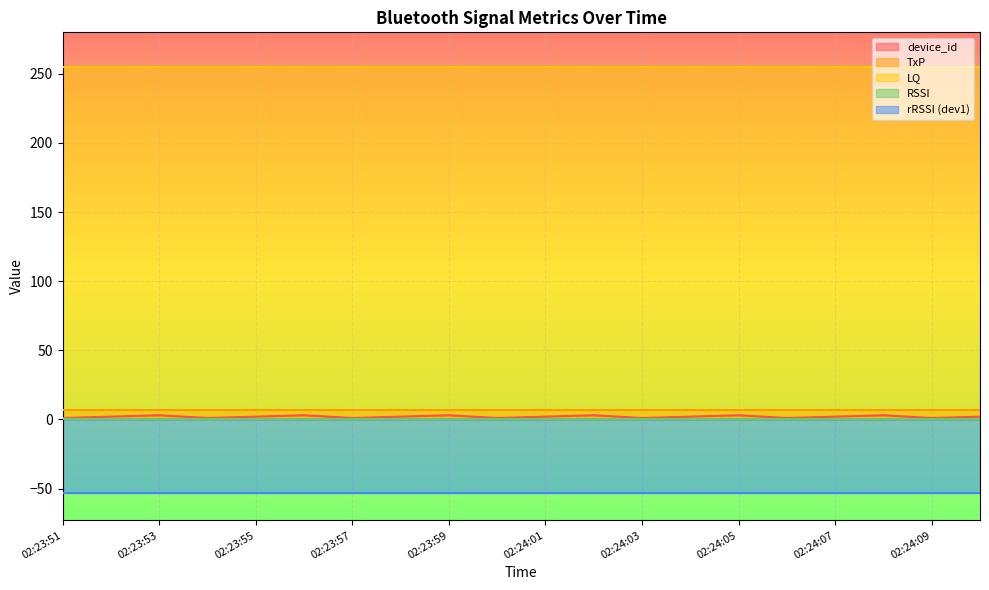

Reading left to right, what are all the values shown in this chart?

device_id: 02:23:51=1	02:23:52=2	02:23:53=3	02:23:54=1	02:23:55=2	02:23:56=3	02:23:57=1	02:23:58=2	02:23:59=3	02:24:00=1	02:24:01=2	02:24:02=3	02:24:03=1	02:24:04=2	02:24:05=3	02:24:06=1	02:24:07=2	02:24:08=3	02:24:09=1	02:24:10=2
TxP: 02:23:51=7	02:23:52=7	02:23:53=7	02:23:54=7	02:23:55=7	02:23:56=7	02:23:57=7	02:23:58=7	02:23:59=7	02:24:00=7	02:24:01=7	02:24:02=7	02:24:03=7	02:24:04=7	02:24:05=7	02:24:06=7	02:24:07=7	02:24:08=7	02:24:09=7	02:24:10=7
LQ: 02:23:51=255	02:23:52=255	02:23:53=255	02:23:54=255	02:23:55=255	02:23:56=255	02:23:57=255	02:23:58=255	02:23:59=255	02:24:00=255	02:24:01=255	02:24:02=255	02:24:03=255	02:24:04=255	02:24:05=255	02:24:06=255	02:24:07=255	02:24:08=255	02:24:09=255	02:24:10=255
RSSI: 02:23:51=0	02:23:52=0	02:23:53=0	02:23:54=0	02:23:55=0	02:23:56=0	02:23:57=0	02:23:58=0	02:23:59=0	02:24:00=0	02:24:01=0	02:24:02=0	02:24:03=0	02:24:04=0	02:24:05=0	02:24:06=0	02:24:07=0	02:24:08=0	02:24:09=0	02:24:10=0
rRSSI: 02:23:51=-53	02:23:52=-50	02:23:53=-50	02:23:54=-53	02:23:55=-50	02:23:56=-50	02:23:57=-53	02:23:58=-50	02:23:59=-50	02:24:00=-53	02:24:01=-50	02:24:02=-50	02:24:03=-53	02:24:04=-50	02:24:05=-50	02:24:06=-53	02:24:07=-50	02:24:08=-50	02:24:09=-53	02:24:10=-50